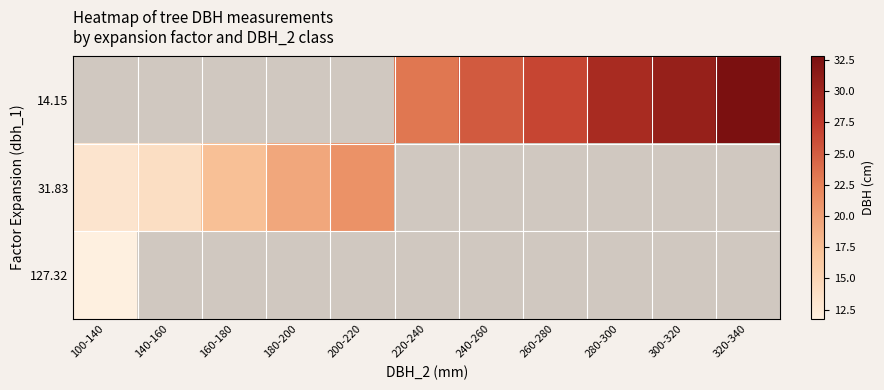

Is the value of 31.83 at 200-220 greater than the value of 127.32 at 260-280?

No